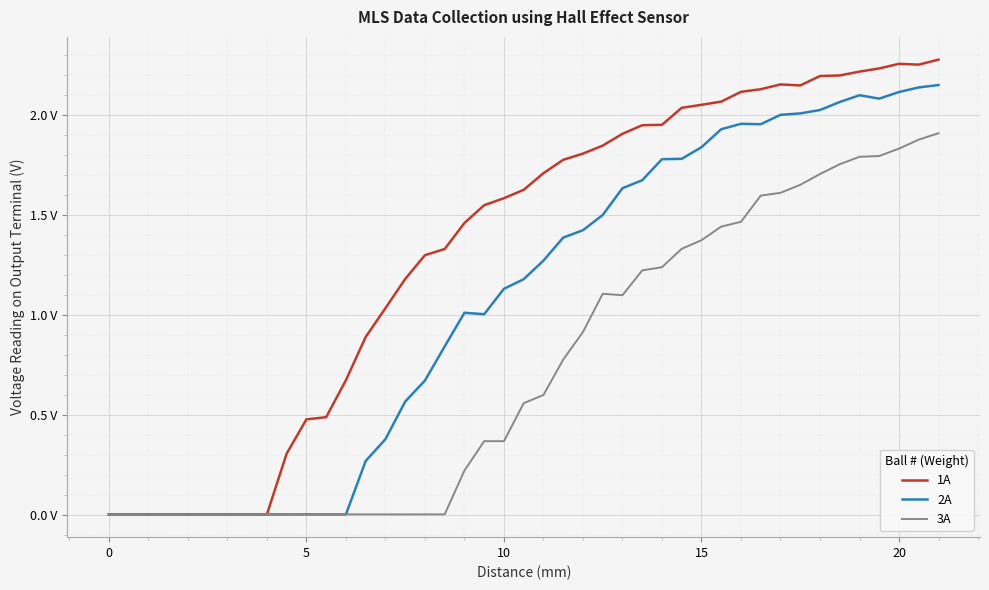

What is the value of the 1A point at the 15th from the left?

1.6